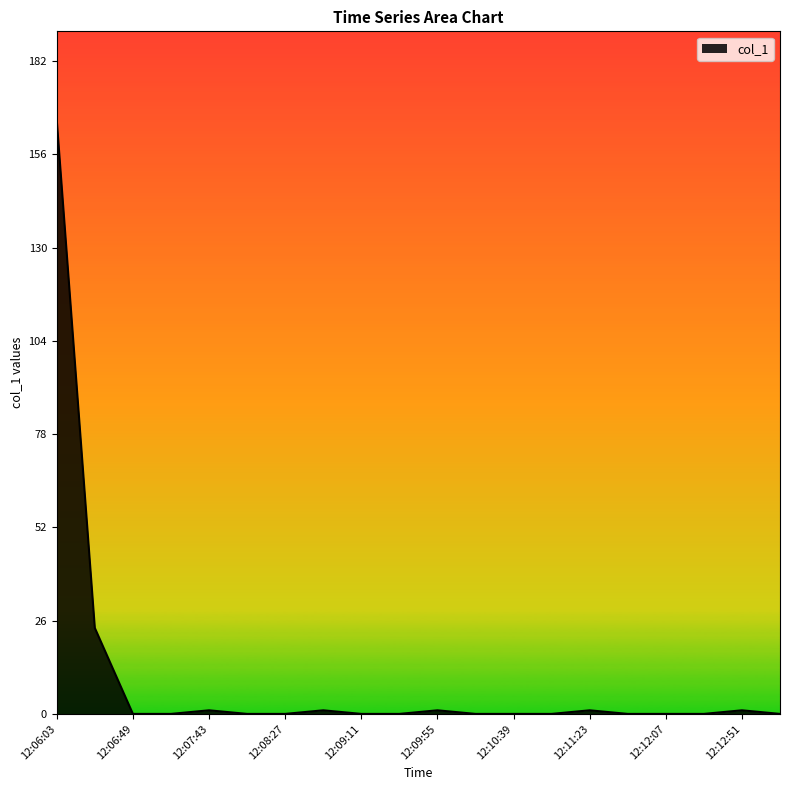

Reading left to right, list all the values displayed in this chart.

165.8	24.0	0.0	0.0	1.0	0.0	0.0	1.0	0.0	0.0	1.0	0.0	0.0	0.0	1.0	0.0	0.0	0.0	1.0	0.0